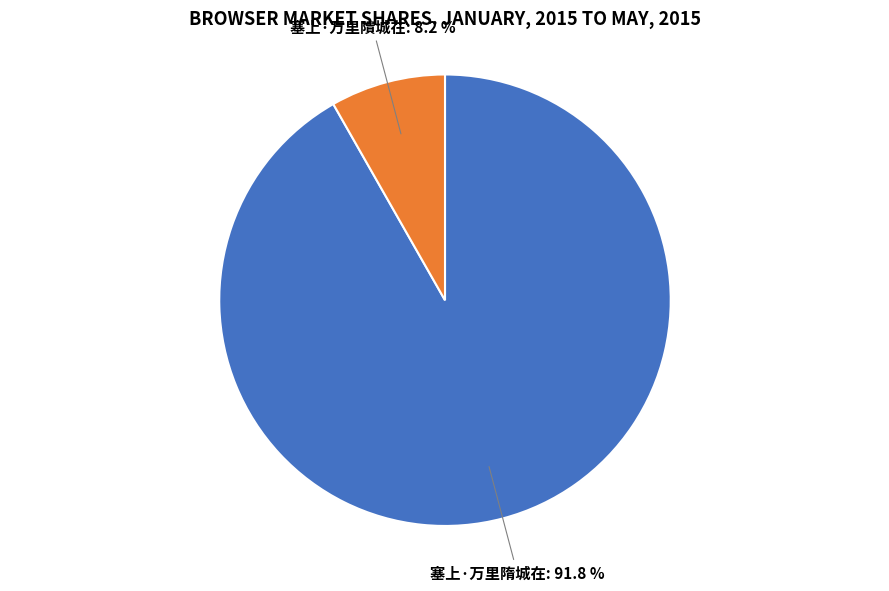

Is it true that 塞上·万里隤城在 is 8% of the pie?

True